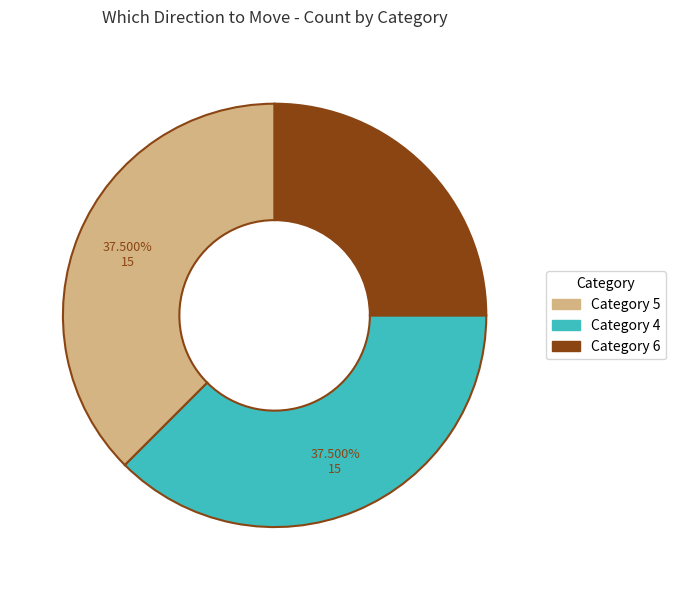

Is there a majority slice in this chart?

No